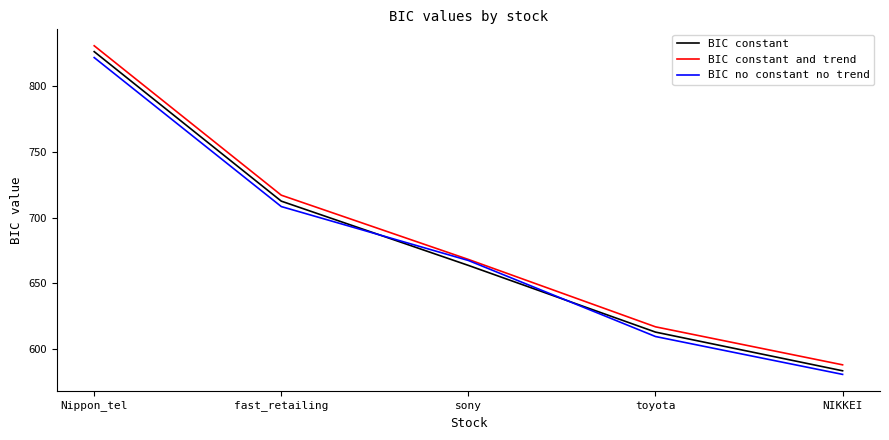

True or false: BIC constant and BIC constant and trend cross at least once.

False